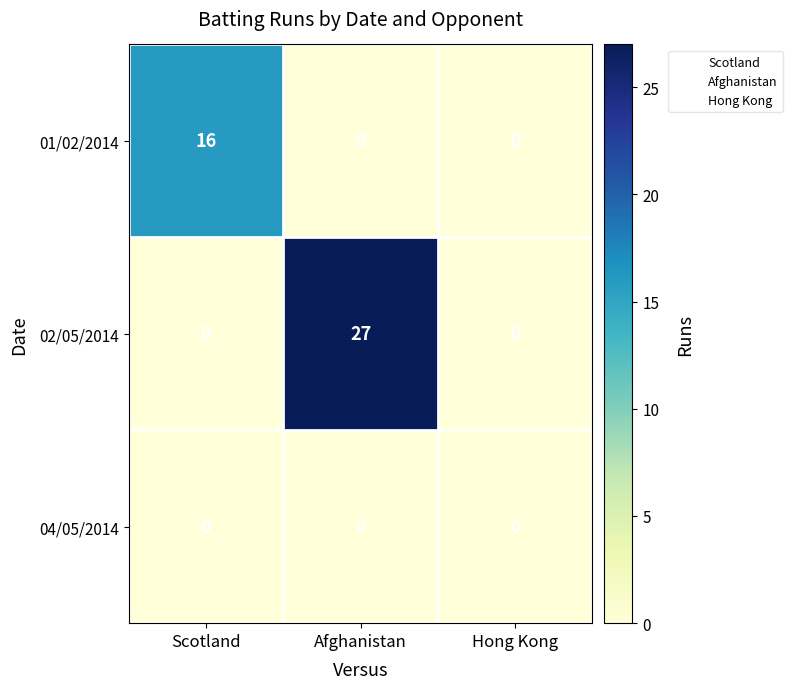

Rank the series by their average value, from highest to lowest.

02/05/2014, 01/02/2014, 04/05/2014